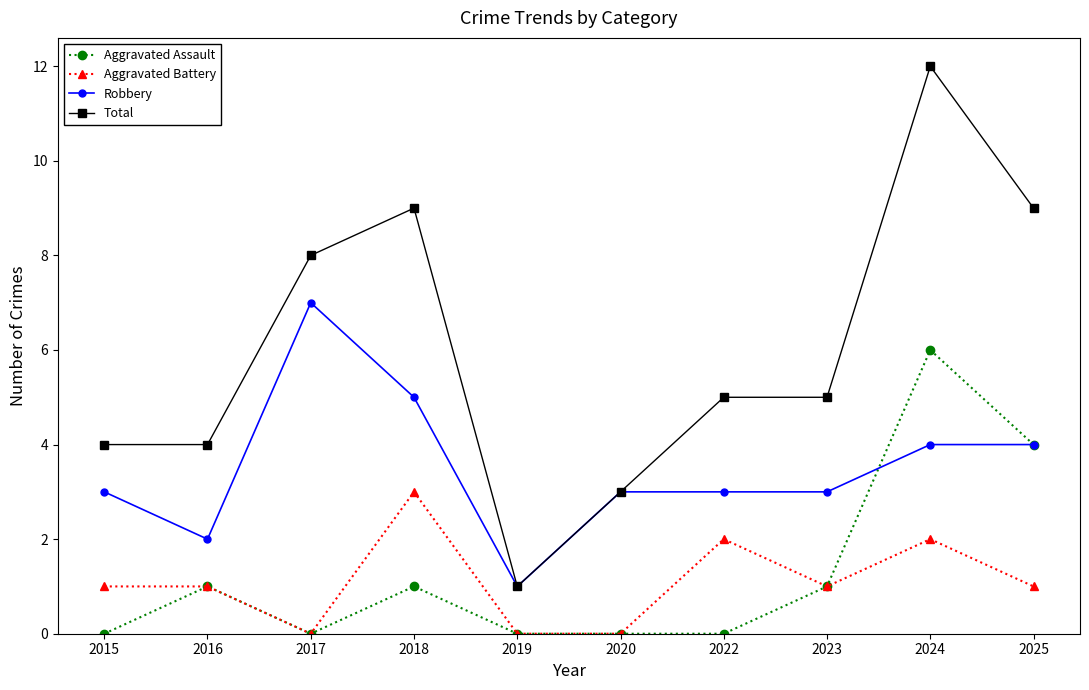

What is the difference between the maximum and minimum values in the Total series?

11